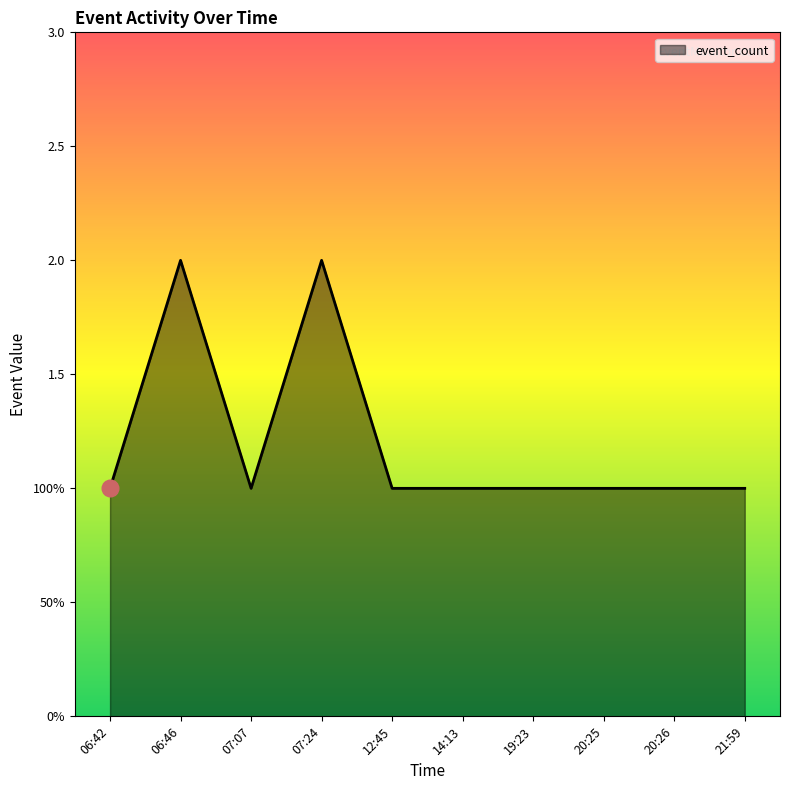

What is the value of the 4th point from the left?

2